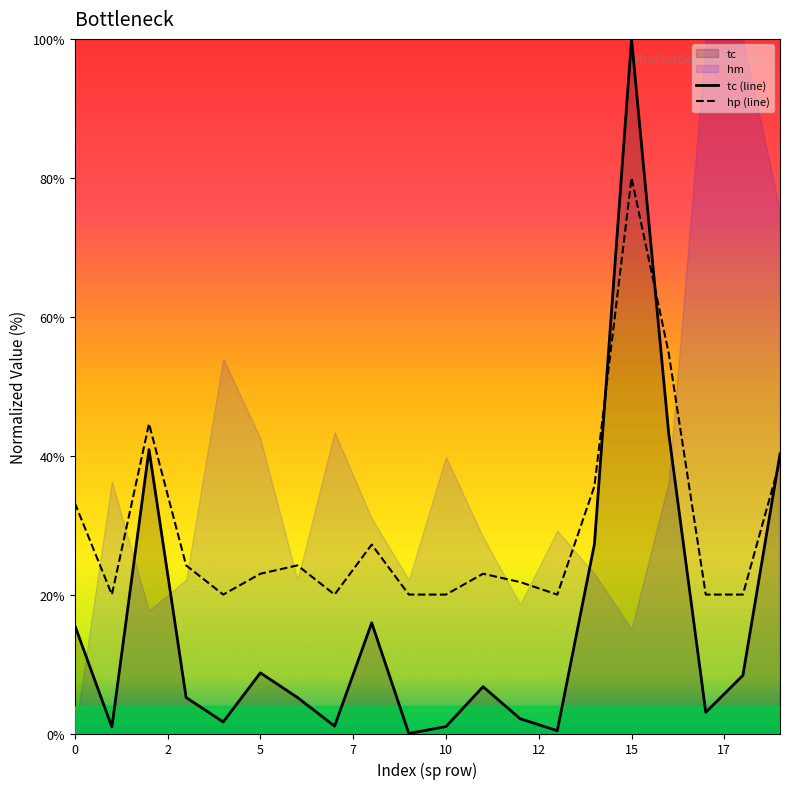

The value of hp (line) at 0 is 33.2. True or false?

True